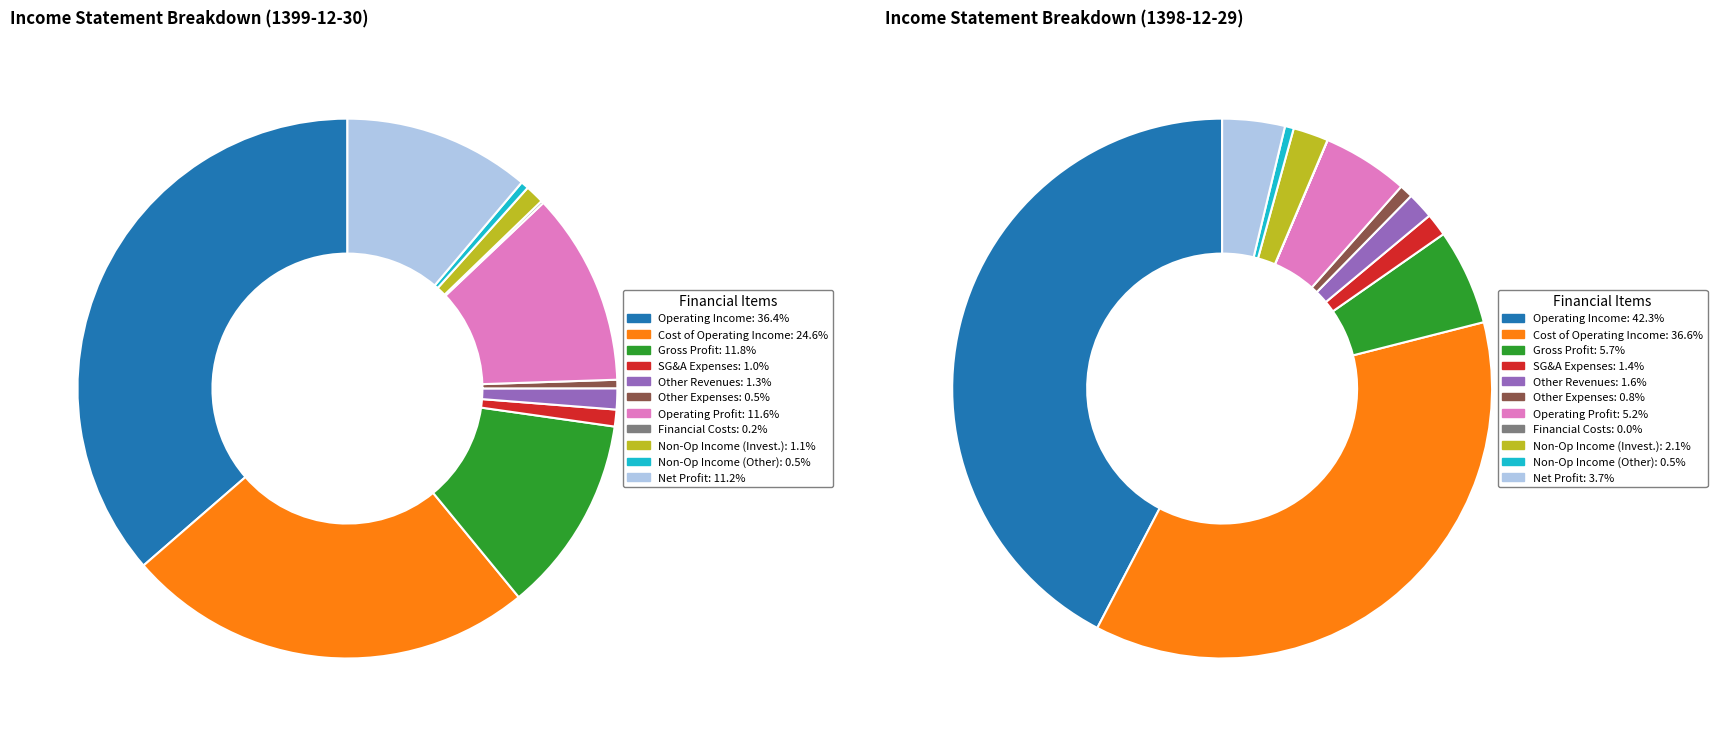

What is the ratio of the value at other_revenues to the value at cost_of_operating_income?

0.1